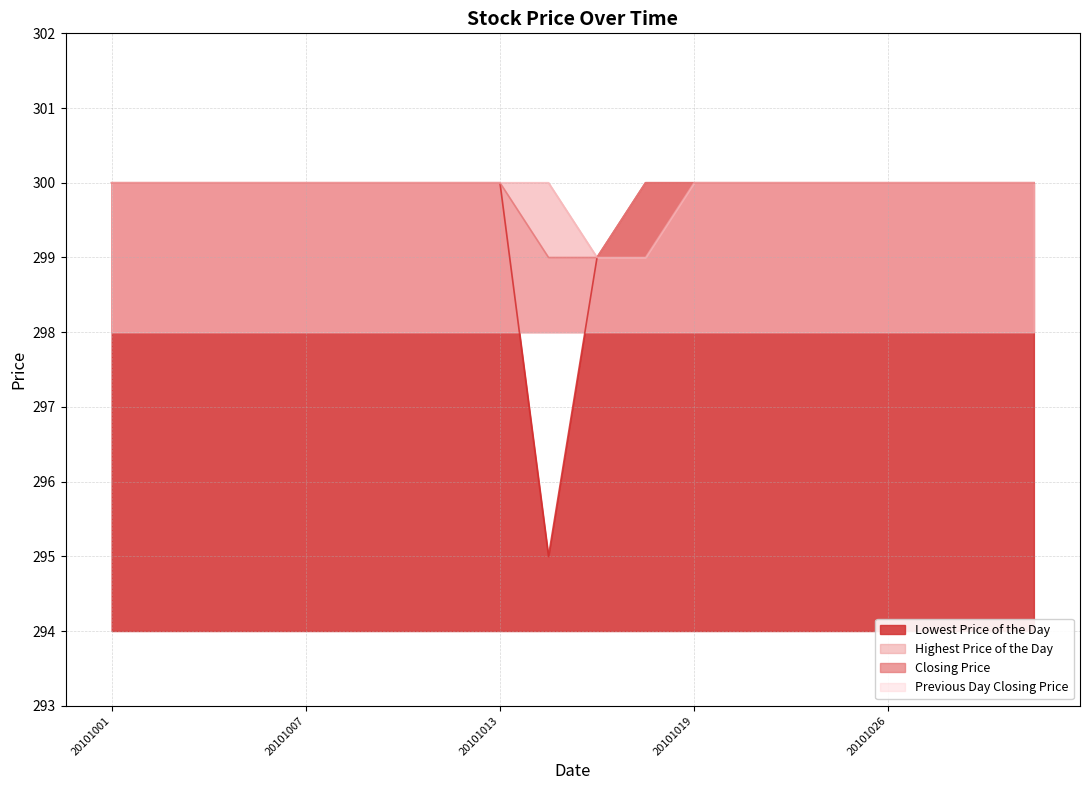

Count the Previous Day Closing Price values in the range 300 to 301.

18